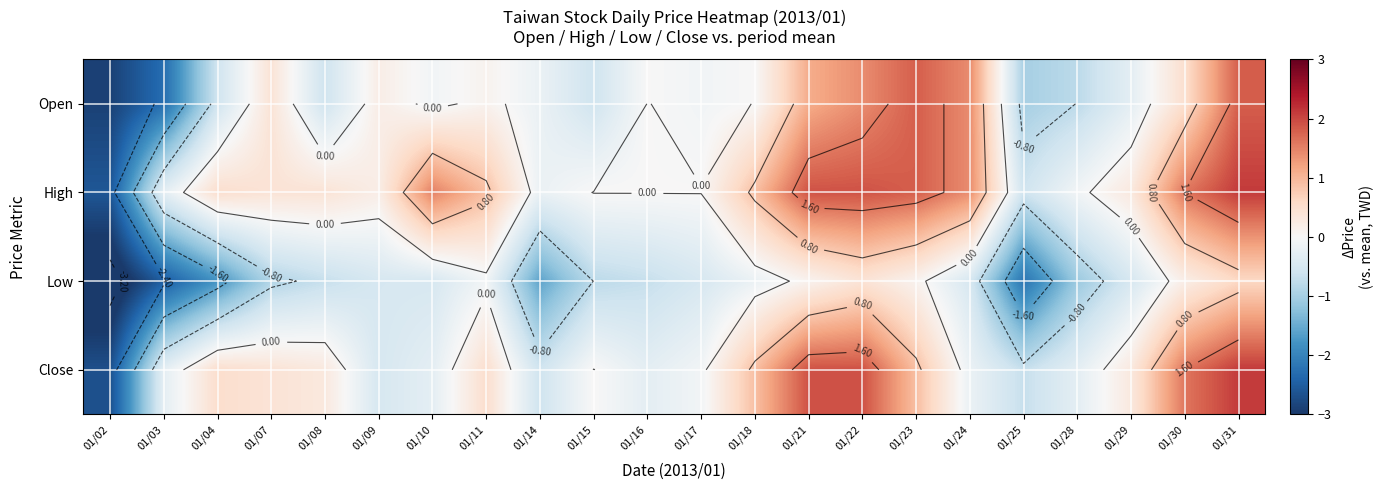

List the series in order of their overall mean, highest first.

High, Close, Open, Low